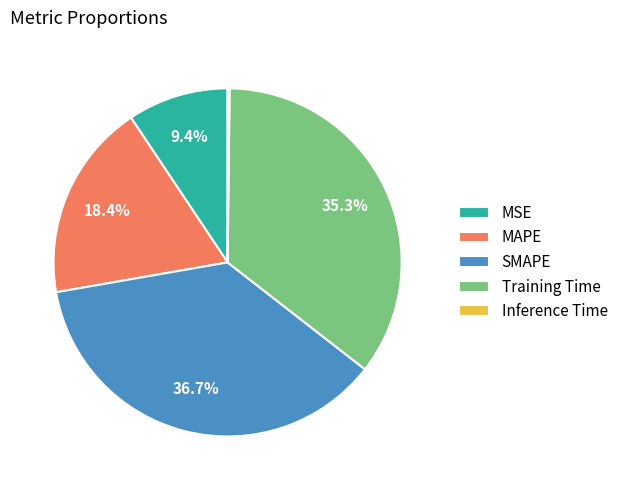

To the nearest percent, what percentage of the pie is Training Time?

35%